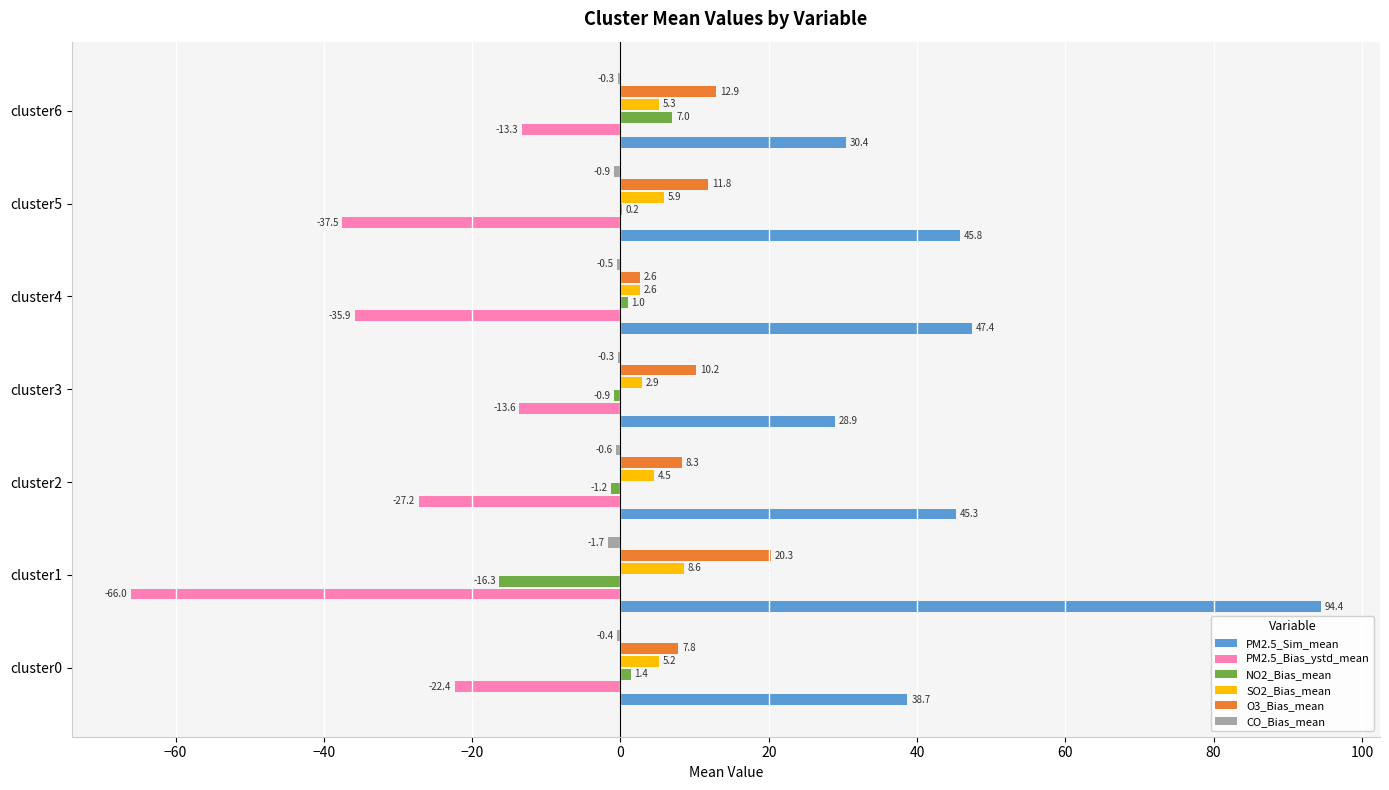

Which label corresponds to the largest value in the chart?

cluster1